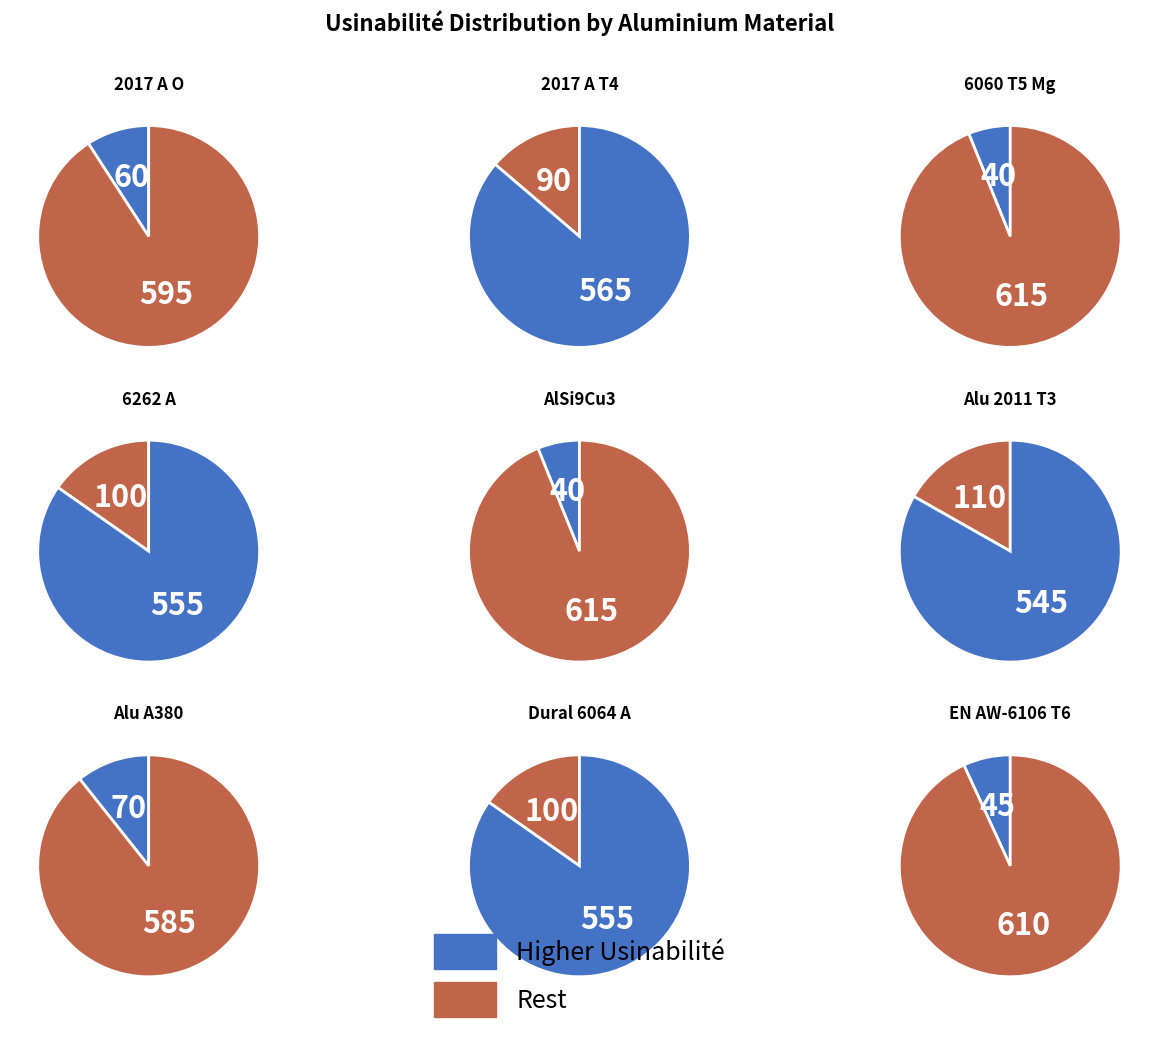

What is the total percentage of Dural 6064 A and EN AW-6106 T6?

22.1%